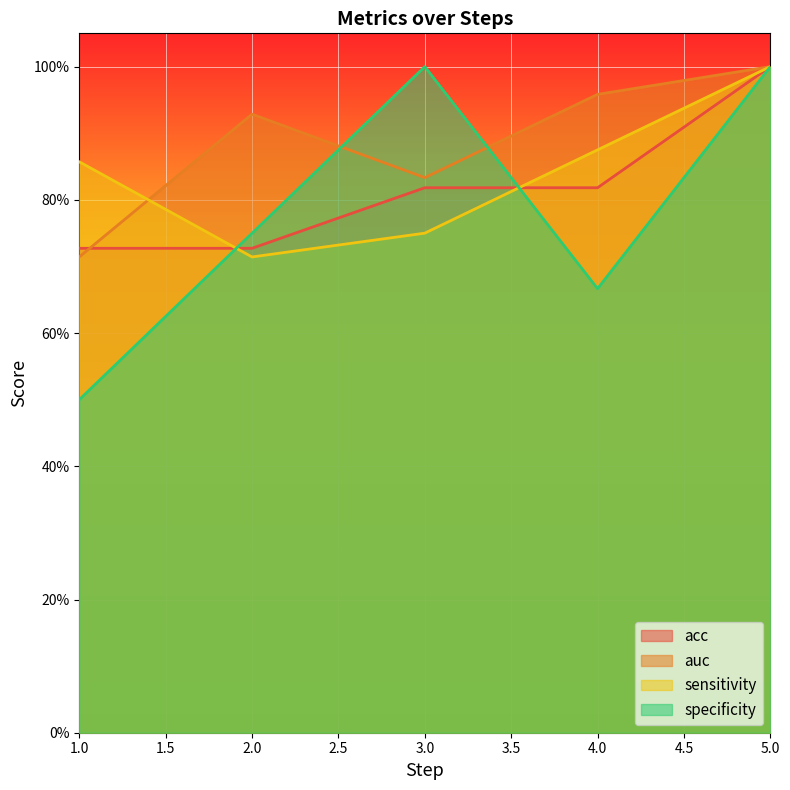

Where do auc and specificity first cross each other?

2.0 and 3.0